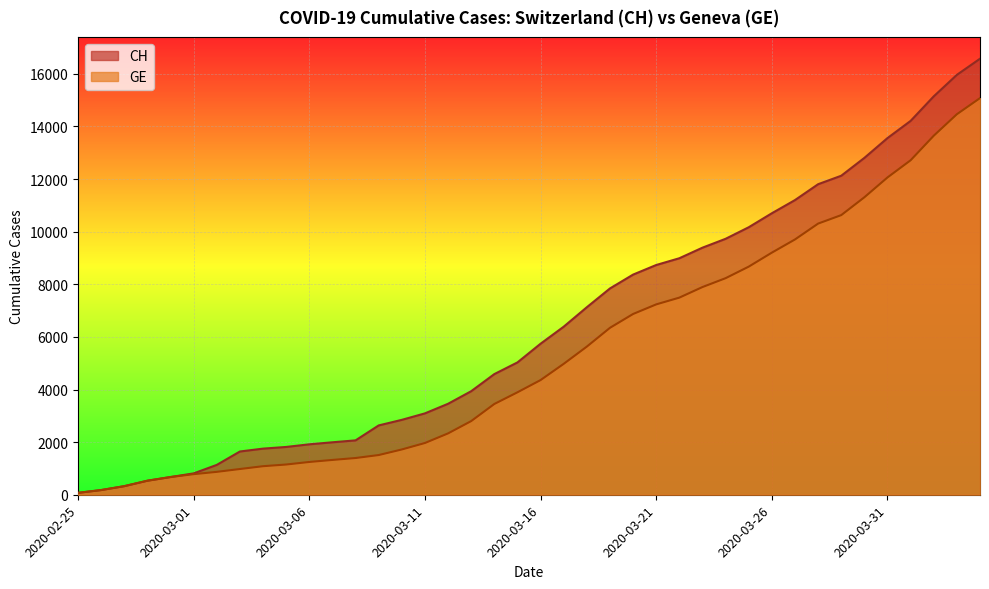

True or false: GE and CH intersect in this chart.

False